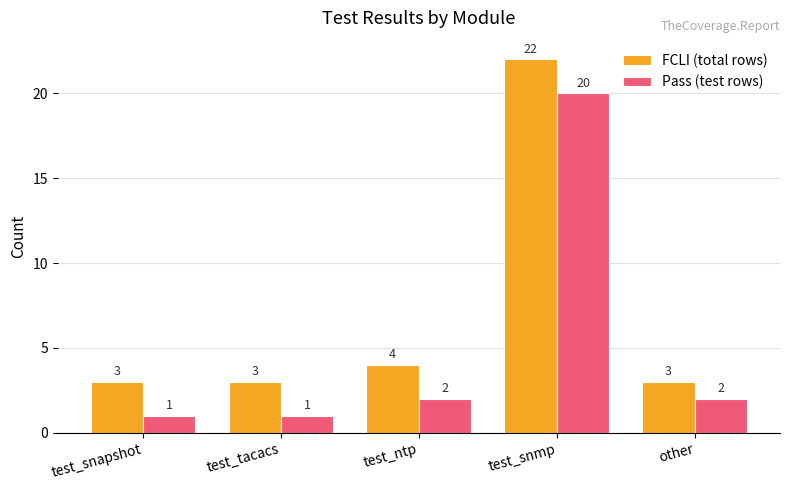

What is the approximate value of FCLI (total rows) at test_snmp?

22